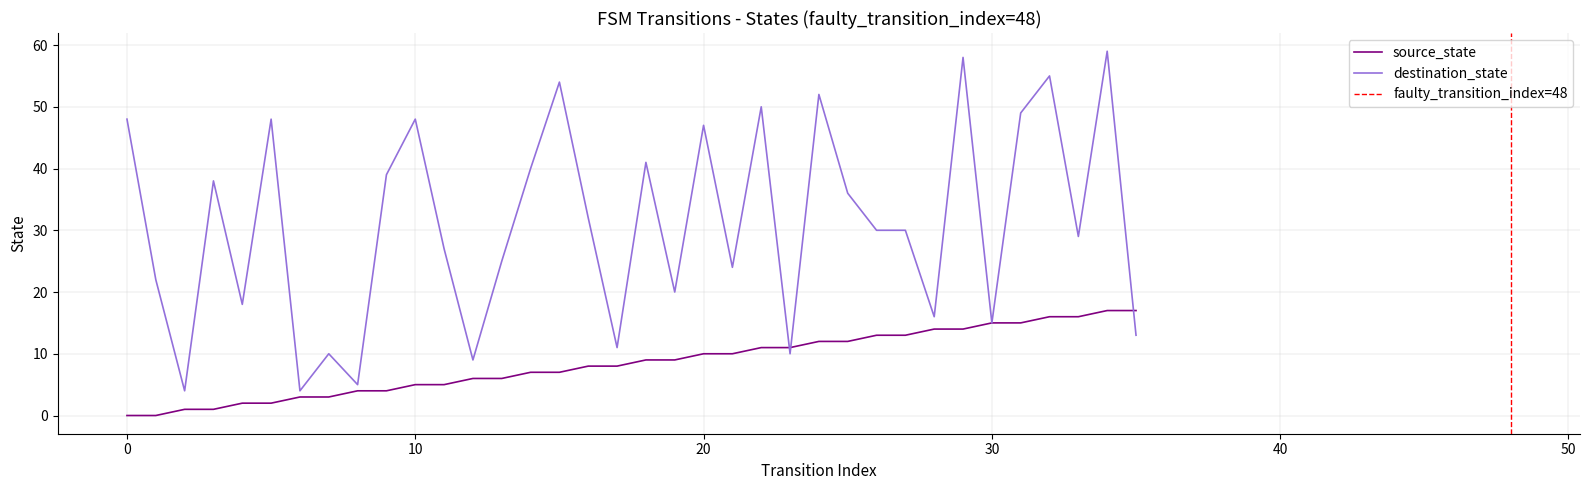

What is the greatest value displayed?

59